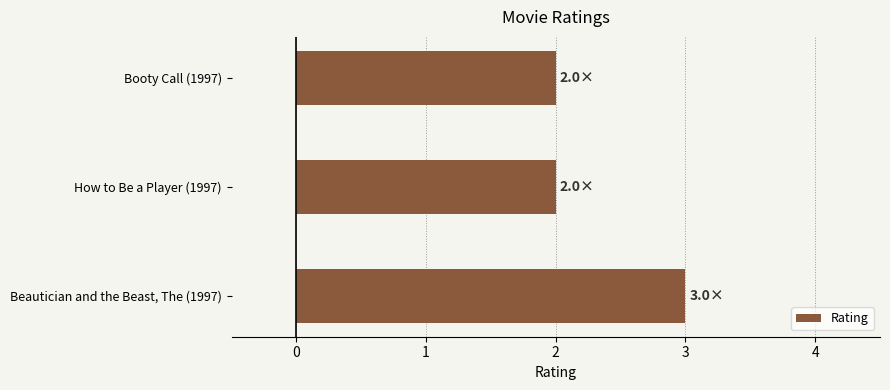

Between Booty Call (1997) and Beautician and the Beast, The (1997), which is larger?

Beautician and the Beast, The (1997)